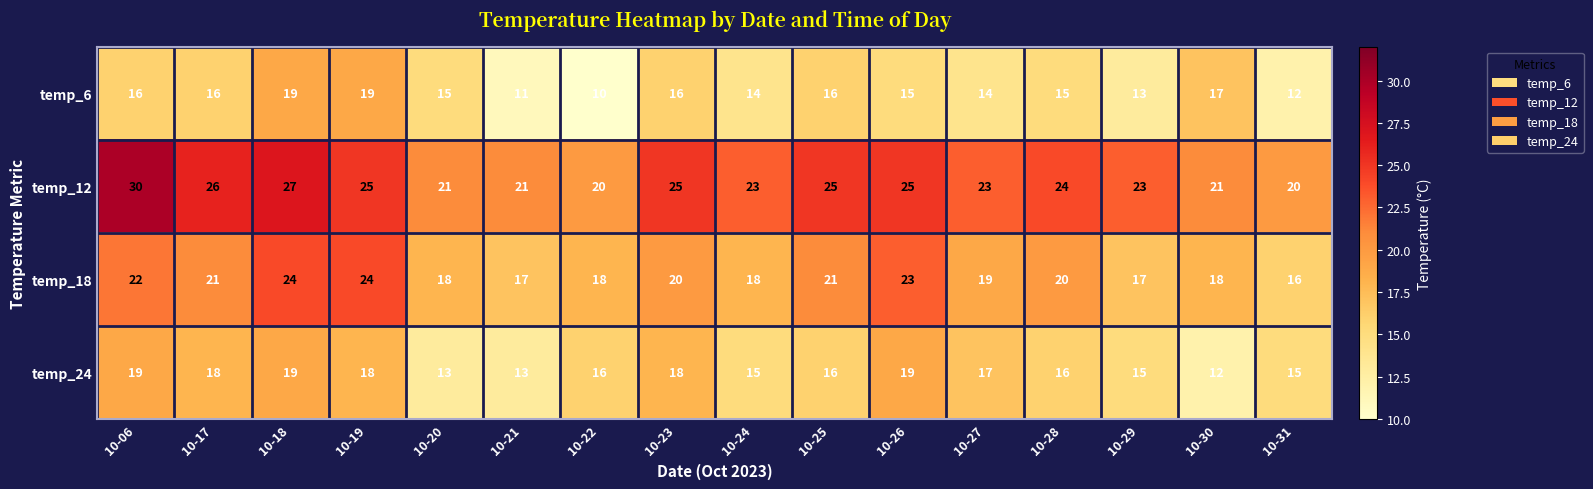

What is the total value across all series at 10-26?

82